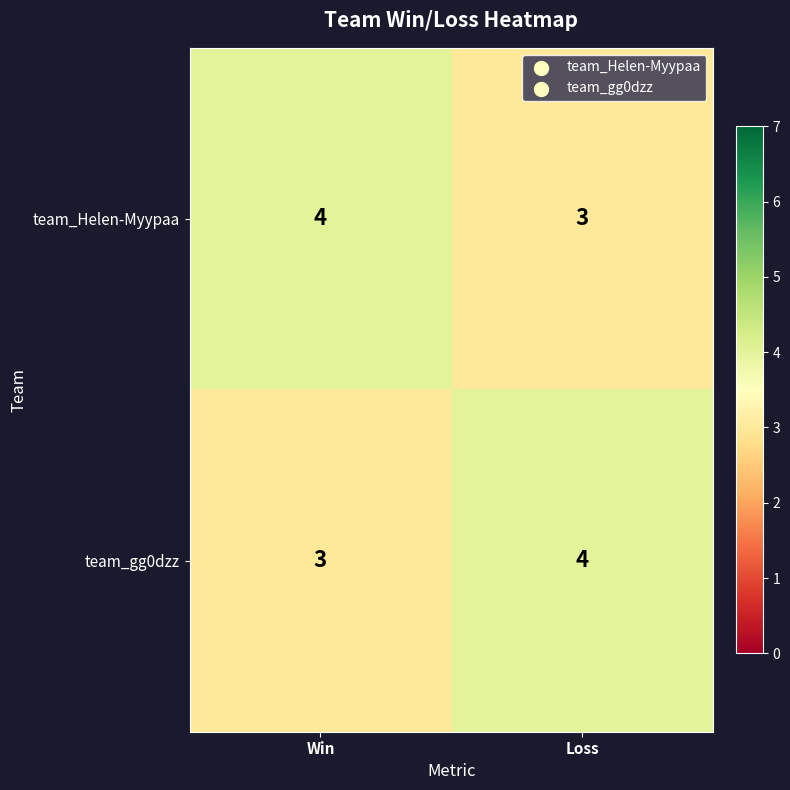

What is the difference between the highest and lowest values at Loss?

1